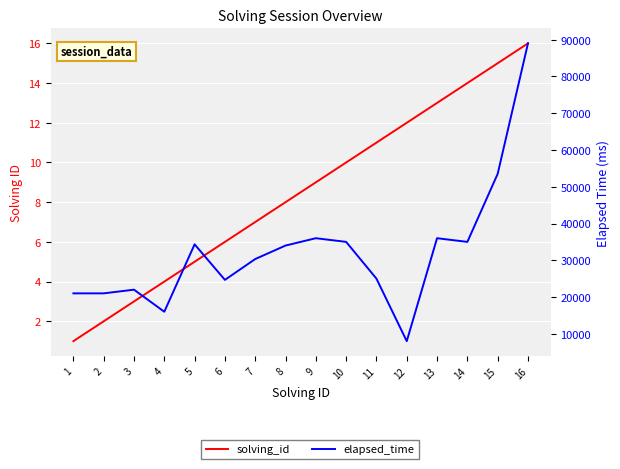

What is the difference between the maximum and minimum values in the solving_id series?

15